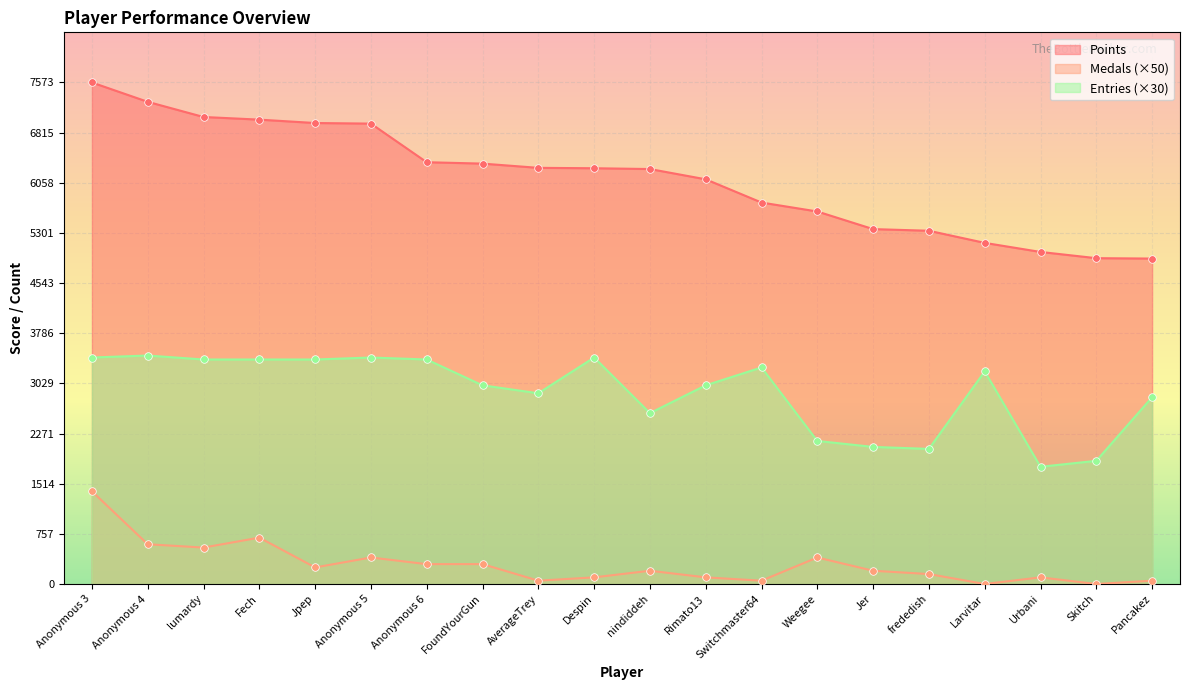

Which series contains the highest Y value?

Points